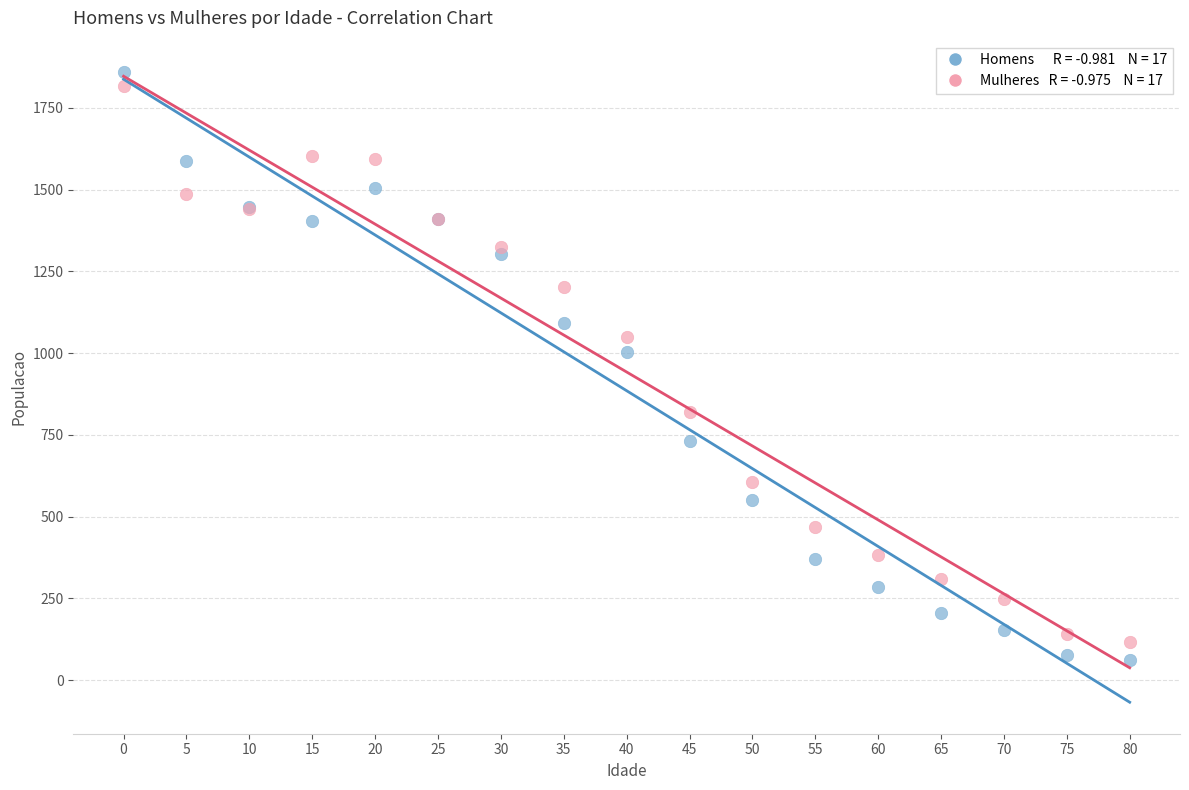

Across all series, what Y value is closest to 960?

1003